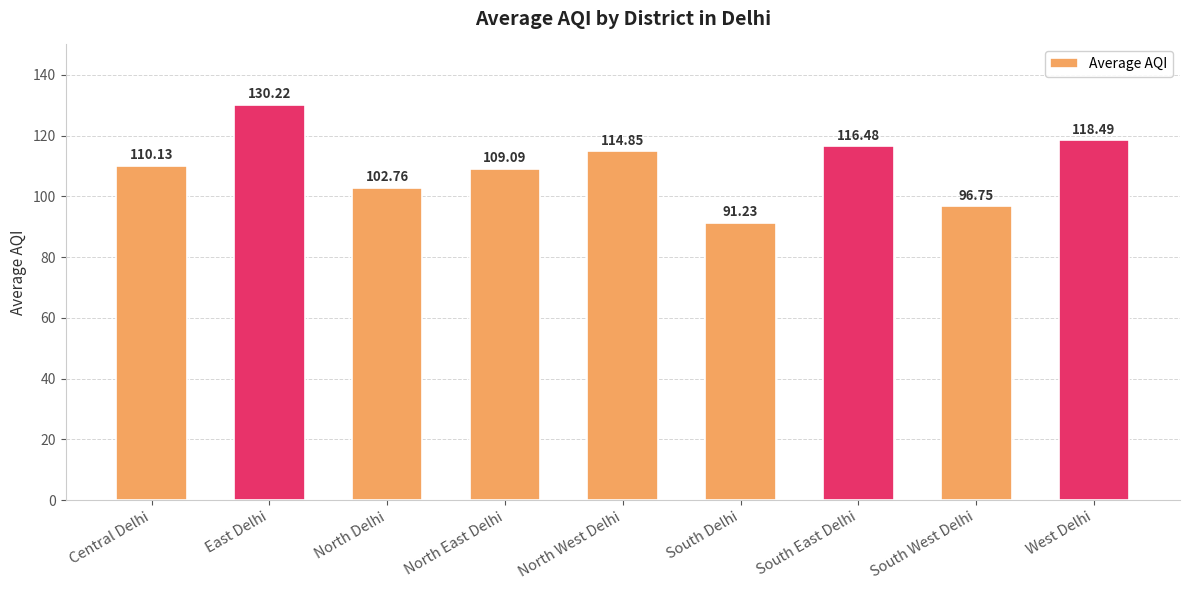

What is the change in value from North East Delhi to South Delhi?

-17.9